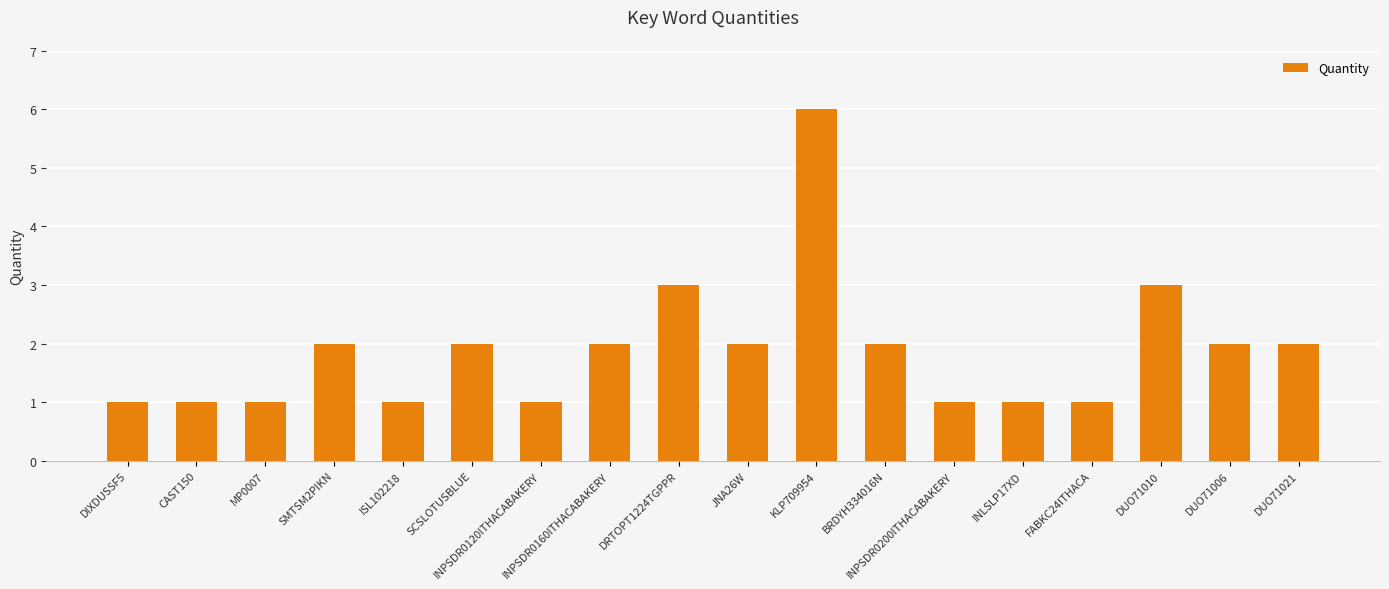

What value does the data have at ISL102218?

1